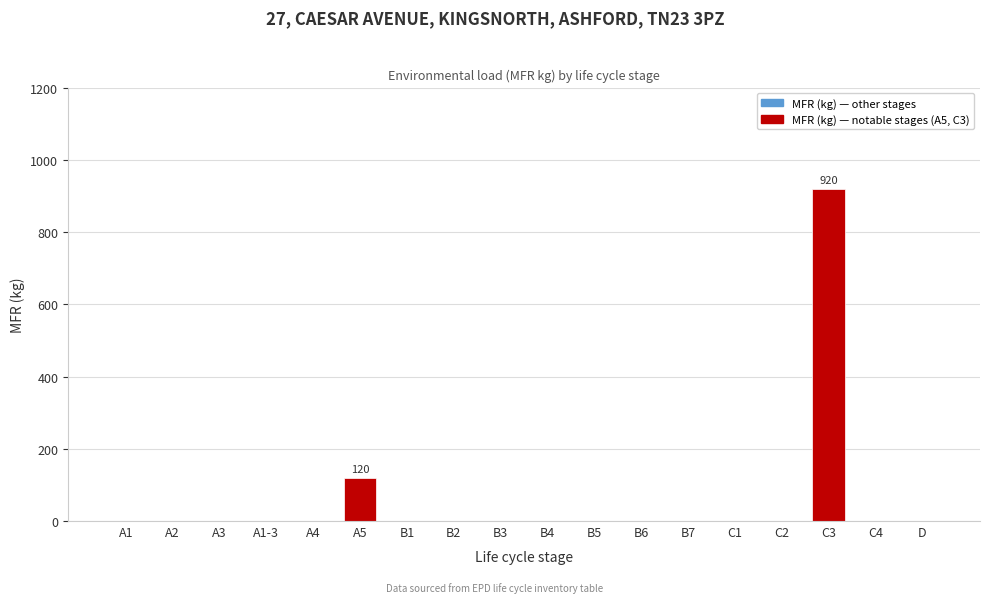

Reading left to right, what are all the values shown in this chart?

A1=0	A2=0	A3=0	A1-3=0	A4=0	A5=120	B1=0	B2=0	B3=0	B4=0	B5=0	B6=0	B7=0	C1=0	C2=0	C3=920	C4=0	D=0